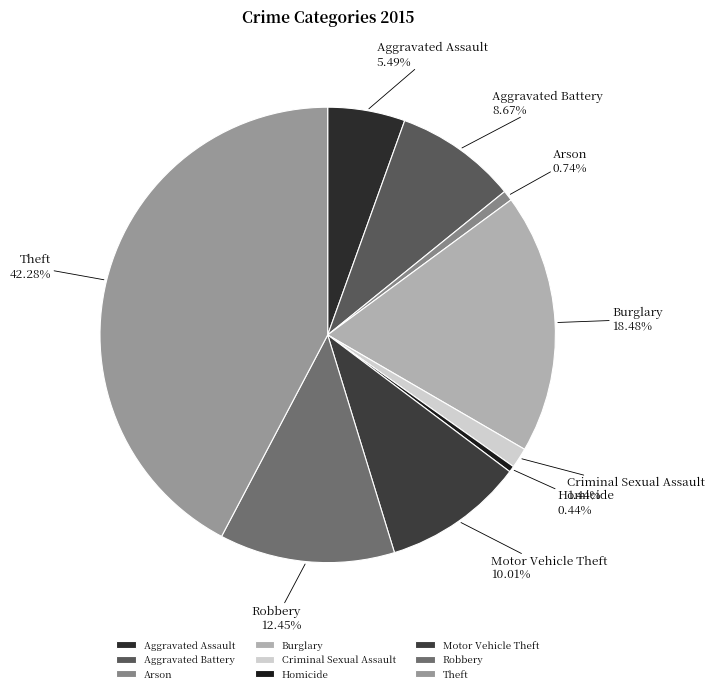

True or false: Robbery accounts for 22% of the total.

False